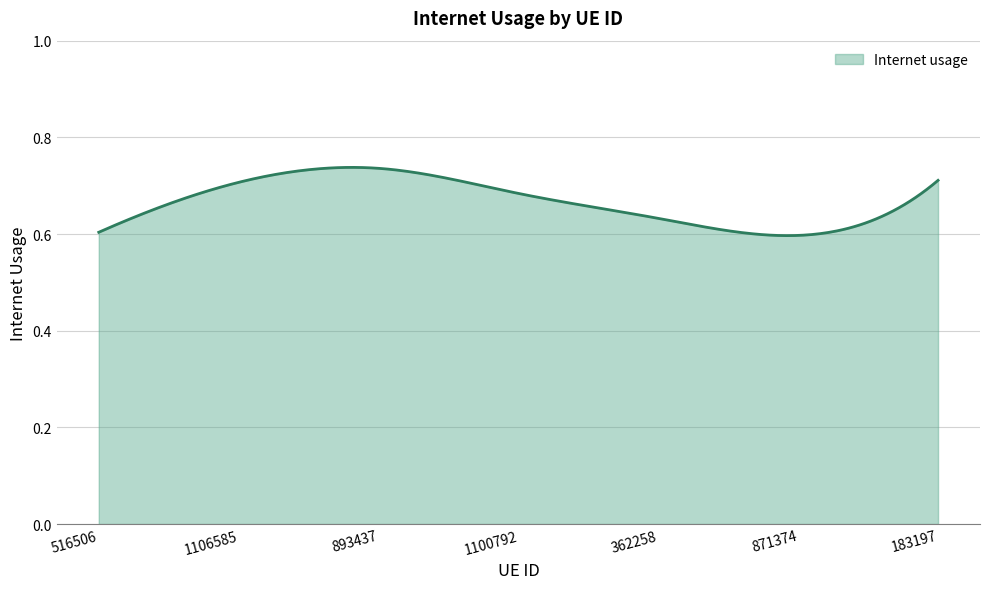

How many points are higher than both their immediate neighbors (excluding endpoints)?

1